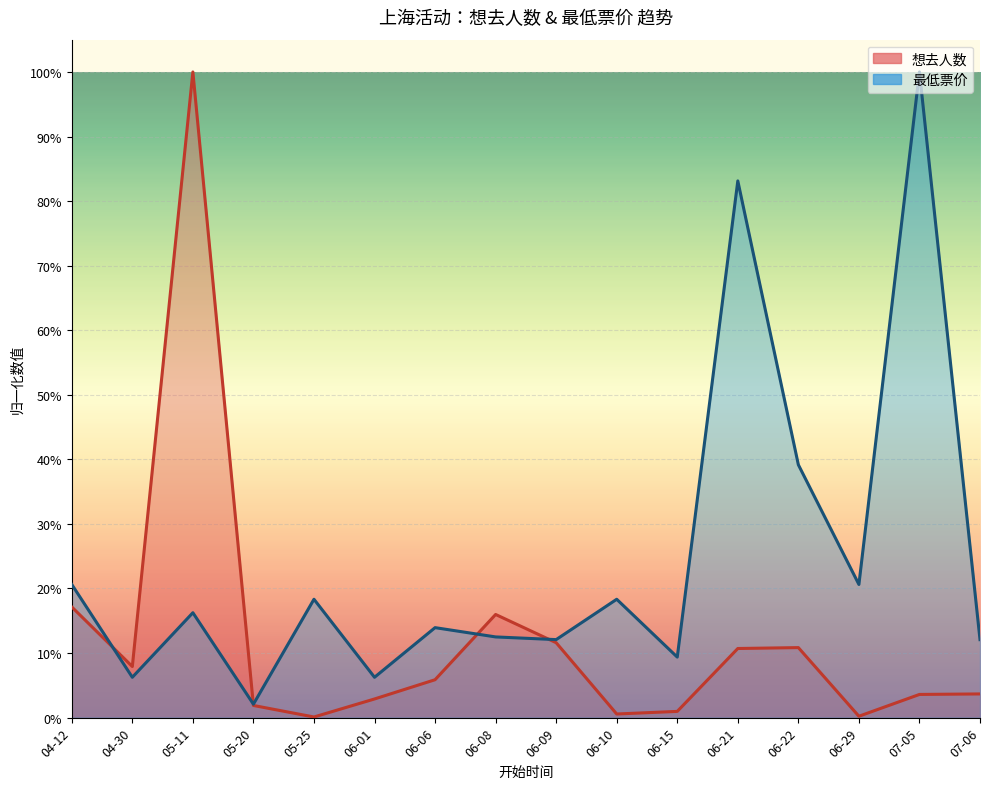

The 最低票价 series shows 0.1 at 06-06. True or false?

False